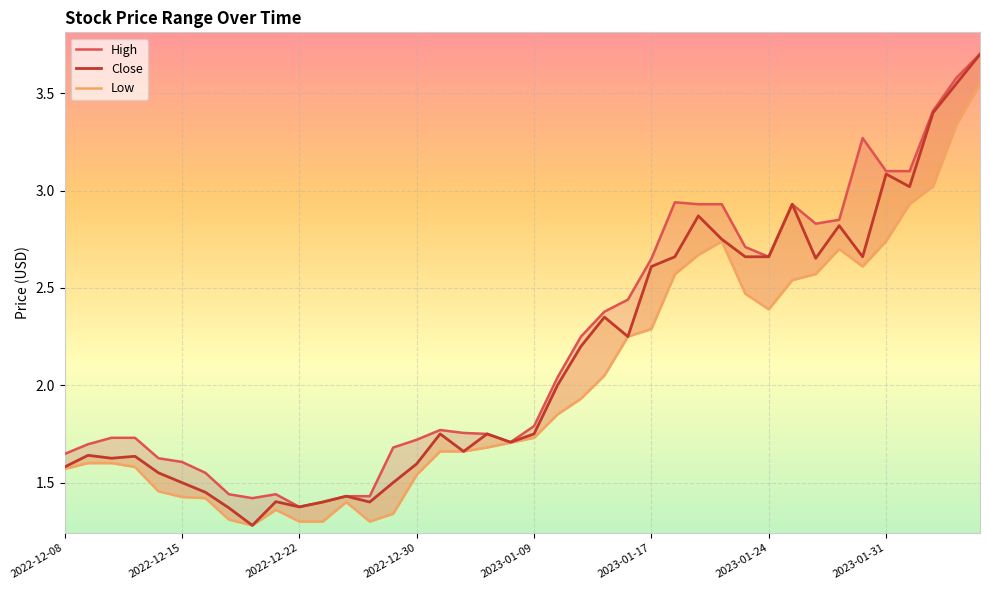

Reading left to right, what are all the values shown in this chart?

High: 1.6	1.7	1.7	1.7	1.6	1.6	1.6	1.4	1.4	1.4	1.4	1.4	1.4	1.4	1.7	1.7	1.8	1.8	1.8	1.7	1.8	2.0	2.2	2.4	2.4	2.6	2.9	2.9	2.9	2.7	2.7	2.9	2.8	2.9	3.3	3.1	3.1	3.4	3.6	3.7
Close: 1.6	1.6	1.6	1.6	1.6	1.5	1.4	1.4	1.3	1.4	1.4	1.4	1.4	1.4	1.5	1.6	1.8	1.7	1.8	1.7	1.8	2.0	2.2	2.4	2.2	2.6	2.7	2.9	2.8	2.7	2.7	2.9	2.7	2.8	2.7	3.1	3.0	3.4	3.5	3.7
Low: 1.6	1.6	1.6	1.6	1.5	1.4	1.4	1.3	1.3	1.4	1.3	1.3	1.4	1.3	1.3	1.5	1.7	1.7	1.7	1.7	1.7	1.9	1.9	2.0	2.2	2.3	2.6	2.7	2.7	2.5	2.4	2.5	2.6	2.7	2.6	2.7	2.9	3.0	3.3	3.5